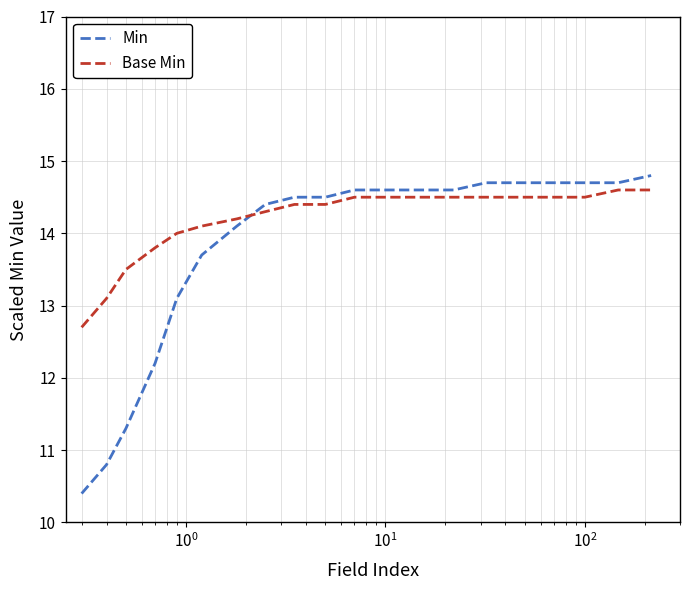

Which series has the largest range (max minus min)?

Min